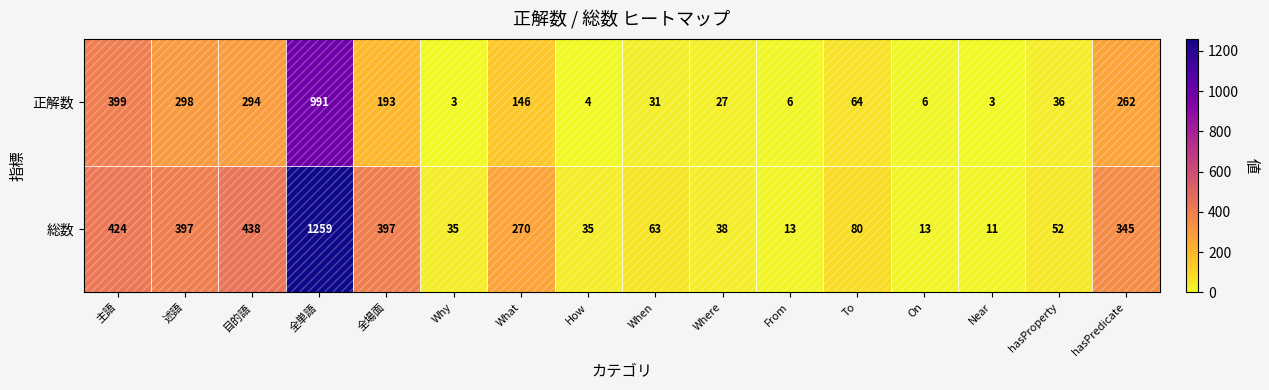

How many categories are shown in the chart?

16